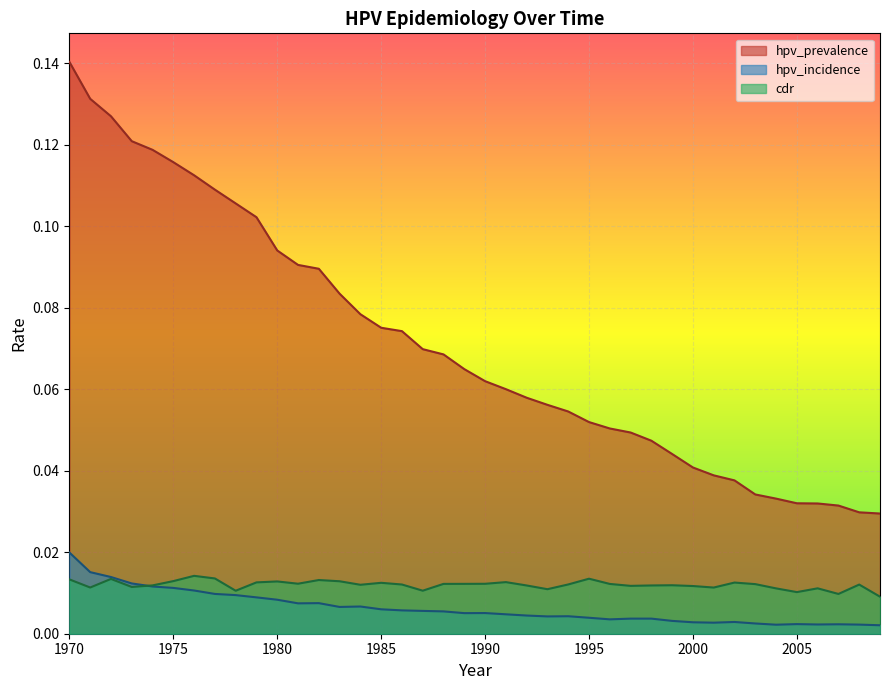

Which series ends up on top after the final intersection of cdr and hpv_incidence?

cdr